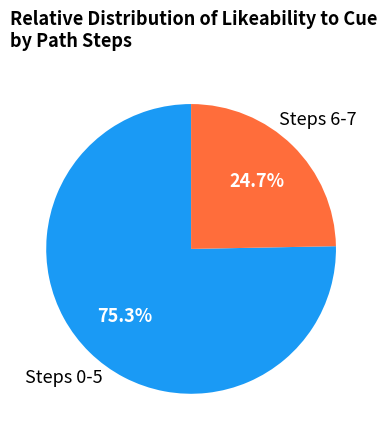

How many slices are in this pie chart?

2